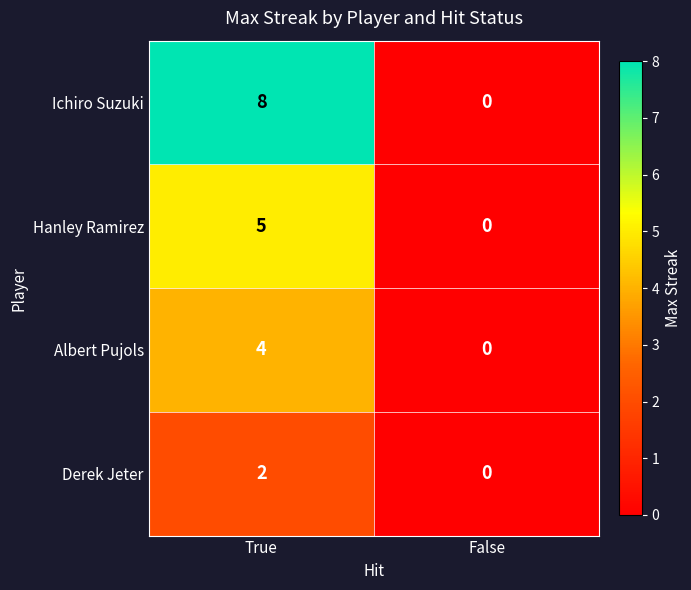

Which series has the largest range (max minus min)?

Ichiro Suzuki